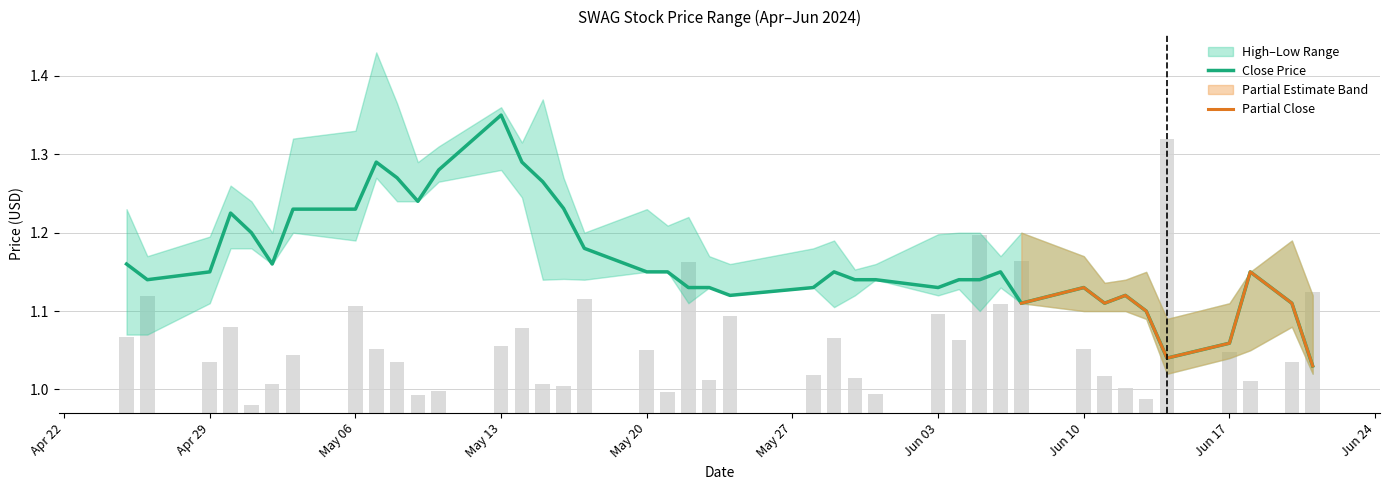

Is the value of Close at 2024-05-17 greater than the value of Volume at 2024-04-30?

Yes